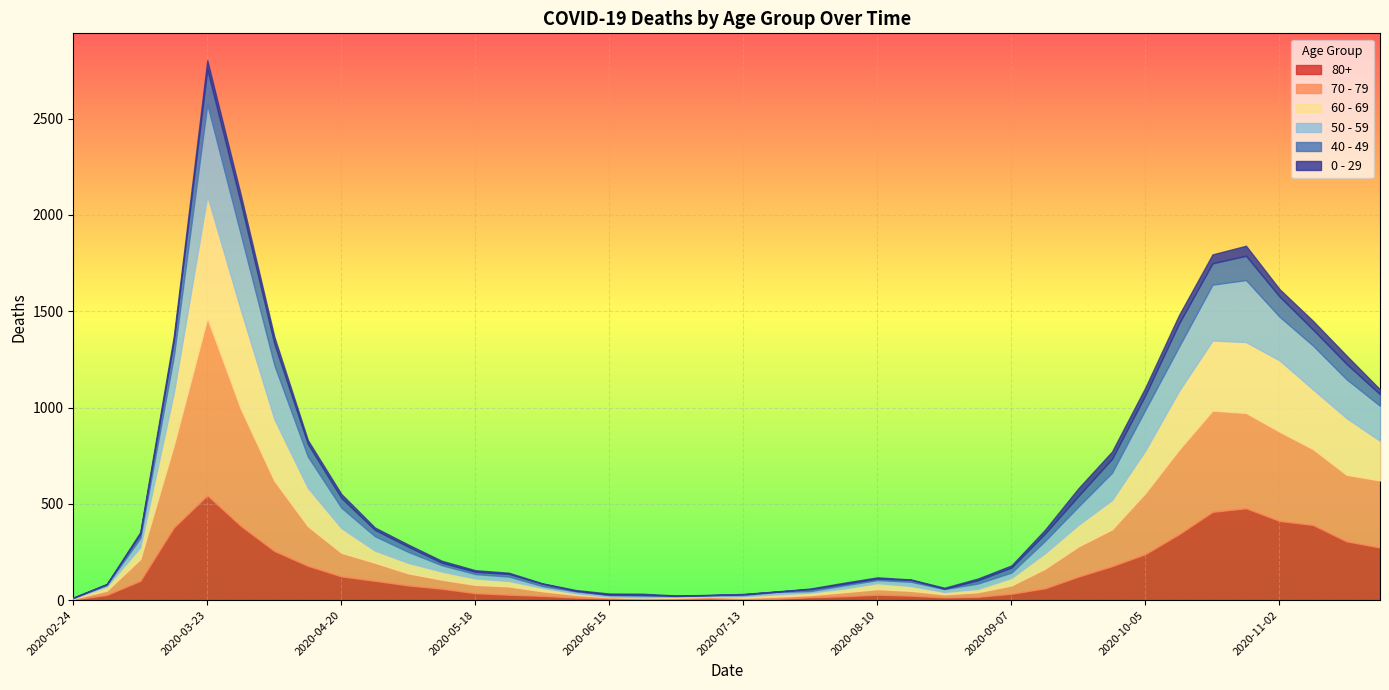

Between which two adjacent categories do 70 - 79 and 50 - 59 first intersect?

2020-06-08 and 2020-06-15